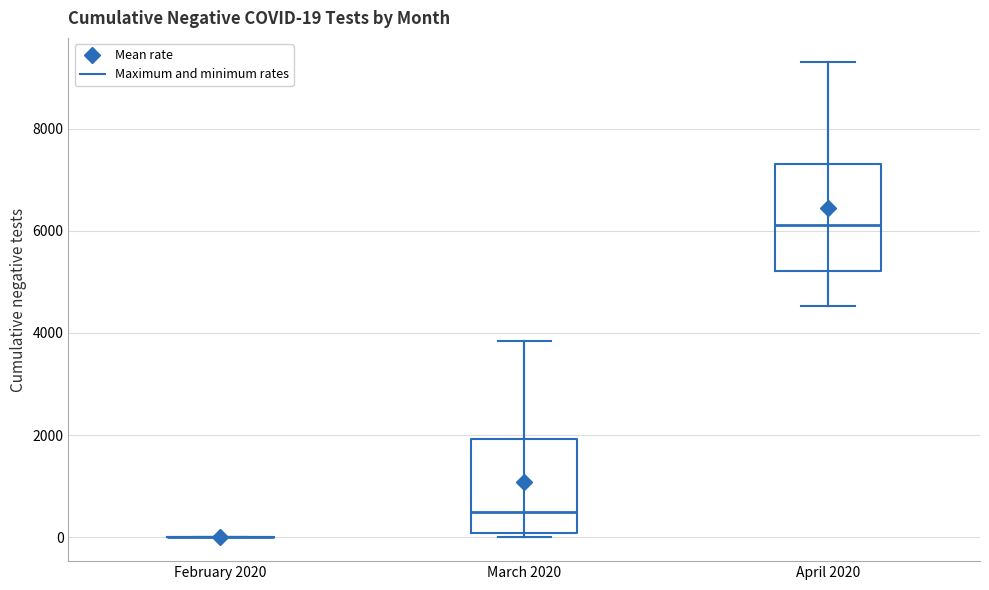

Which box is the tallest, from its lower edge to its upper edge?

April 2020